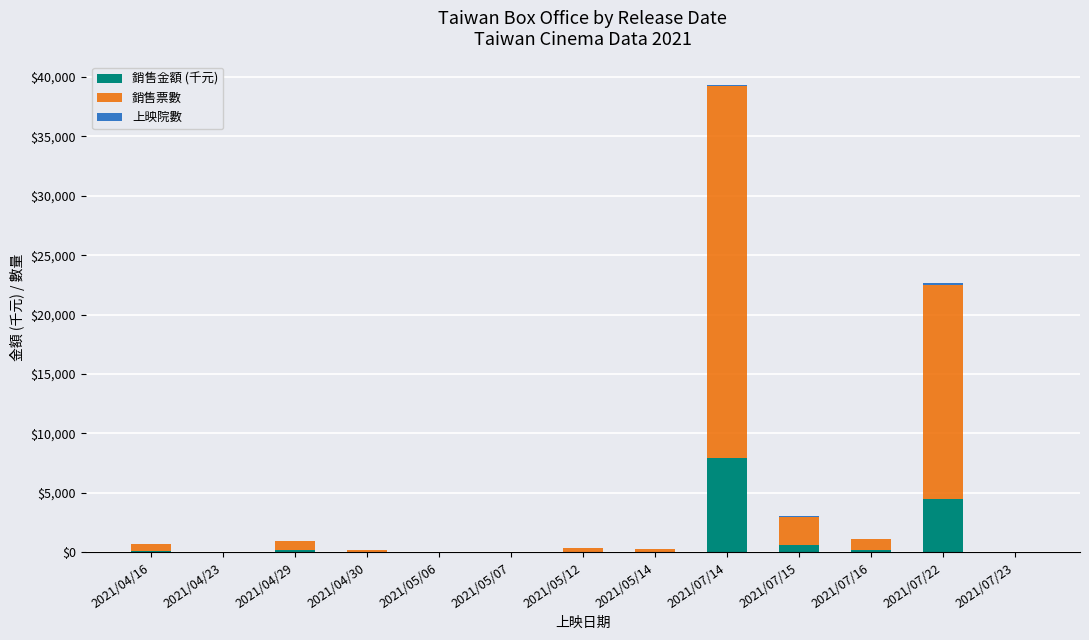

What is the maximum value for 銷售金額 (千元)?

7952.3